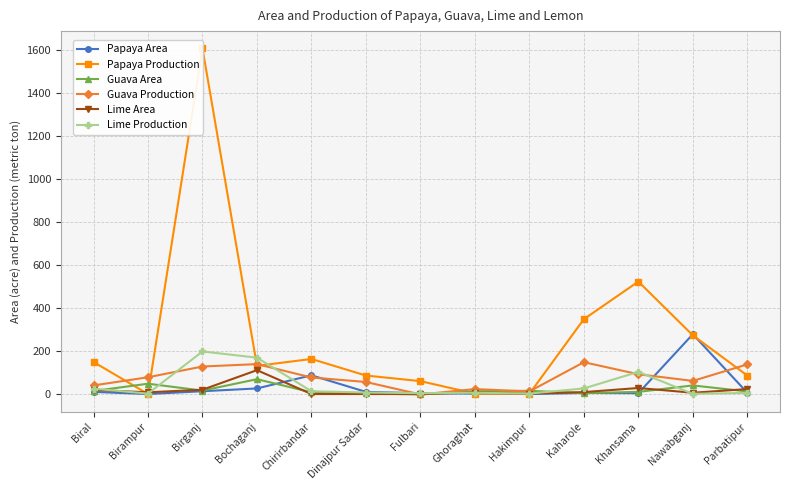

Which category has the lowest value across all series?

Fulbari